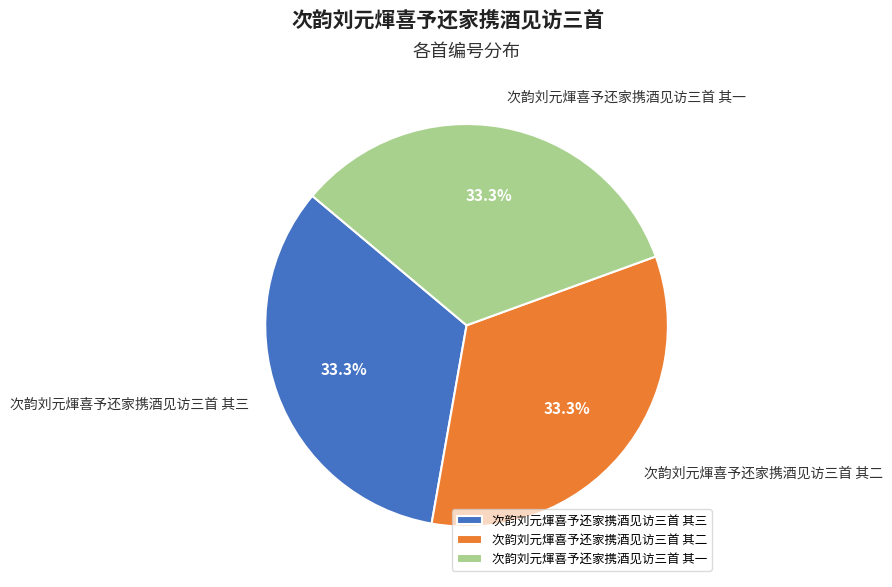

Approximately how many times larger is the value at 次韵刘元煇喜予还家携酒见访三首 其三 compared to 次韵刘元煇喜予还家携酒见访三首 其一?

1.0